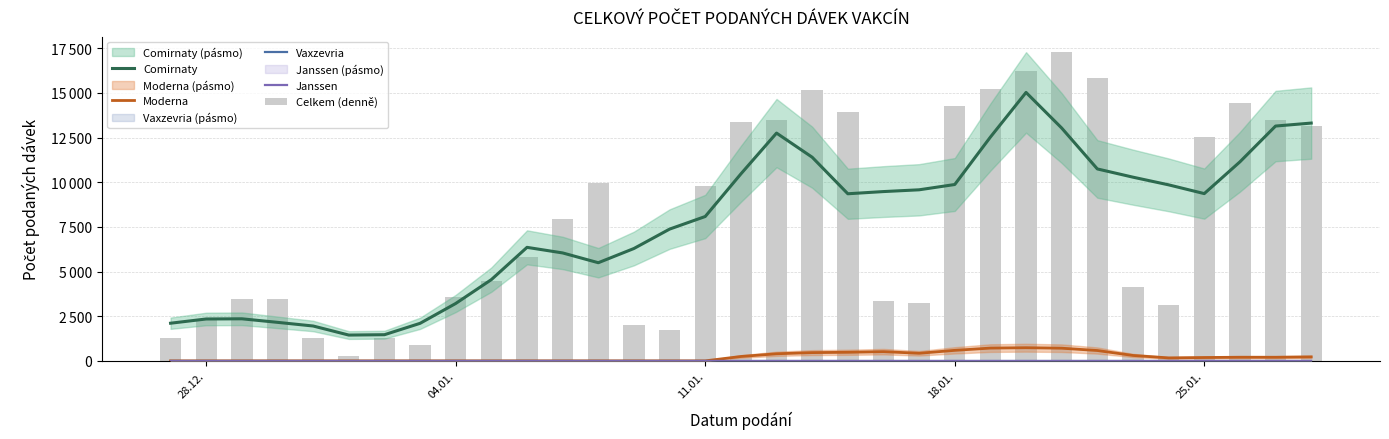

Are the bars horizontal?

No